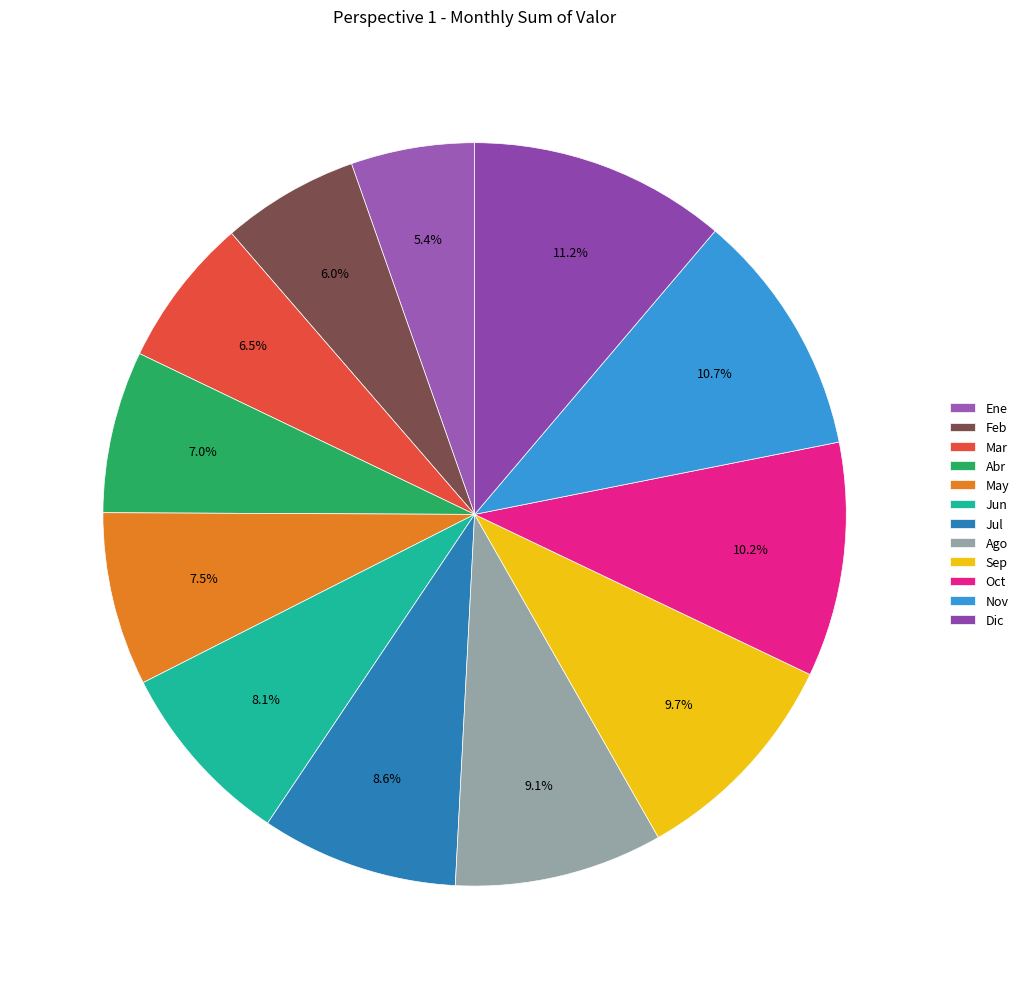

Is Nov the majority of the pie?

No